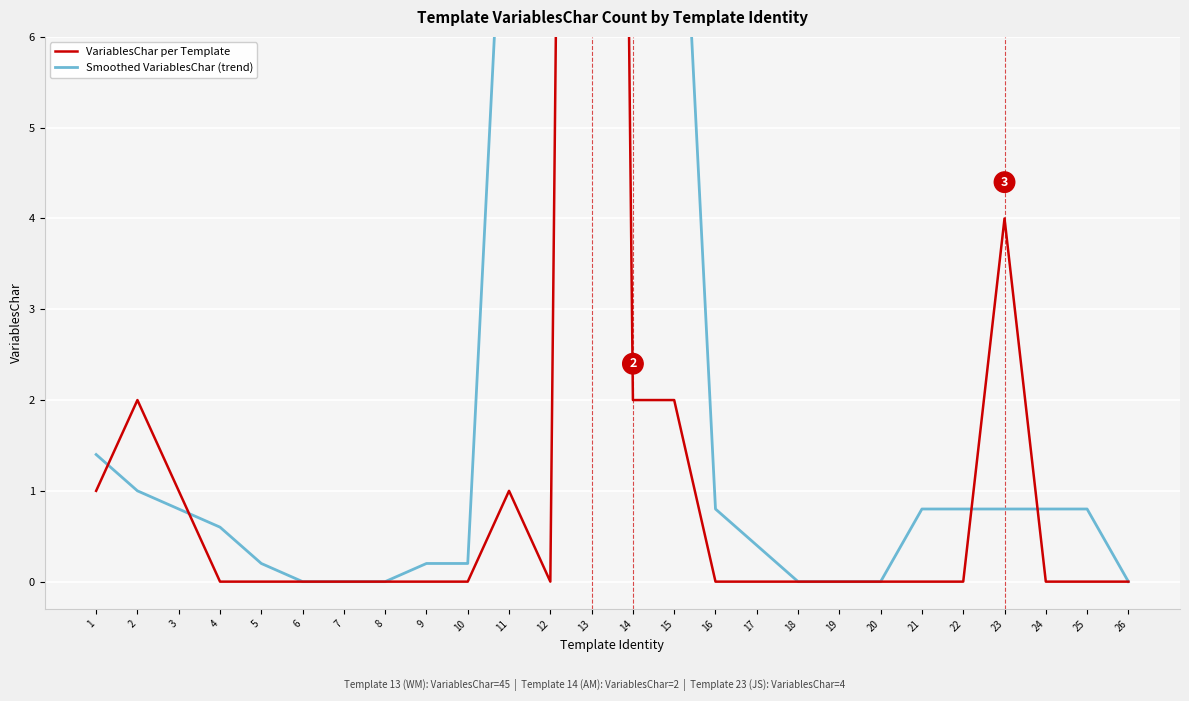

At 10, list the series in order from smallest to largest.

VariablesChar per Template, Smoothed VariablesChar (trend)